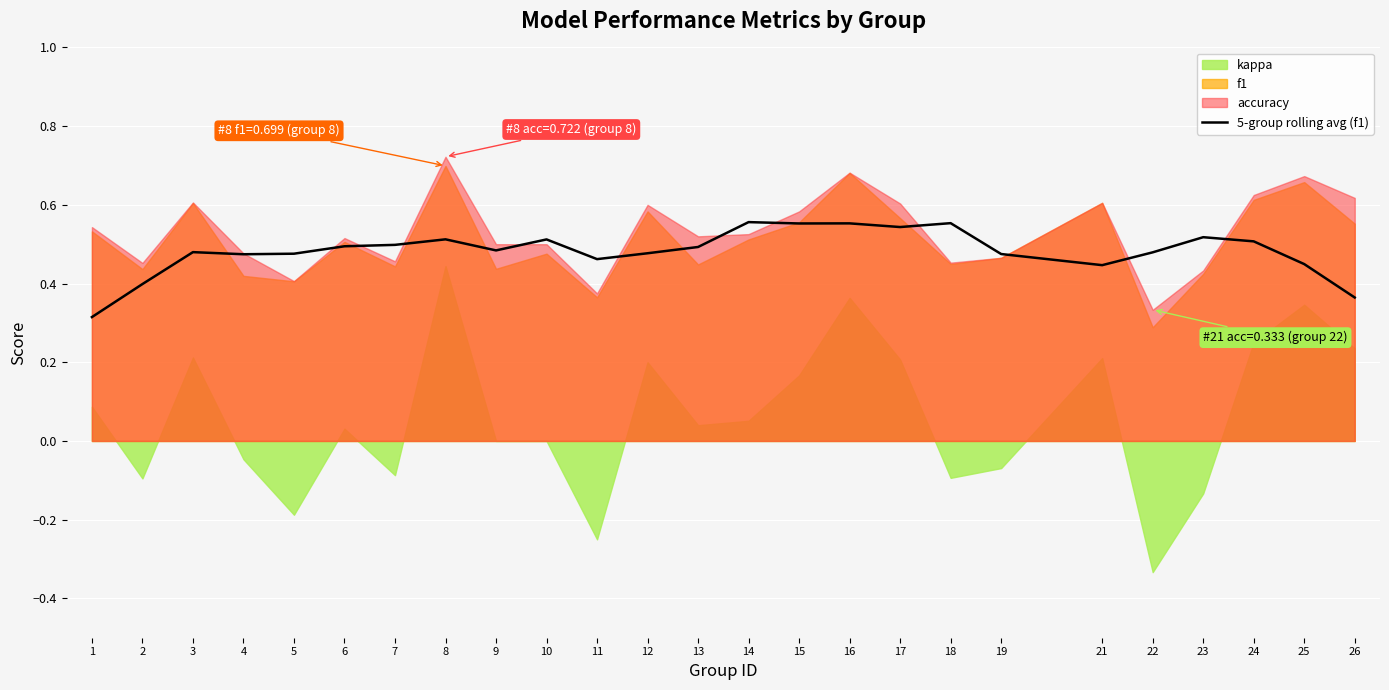

What is the value of the 25th point from the left?

0.4